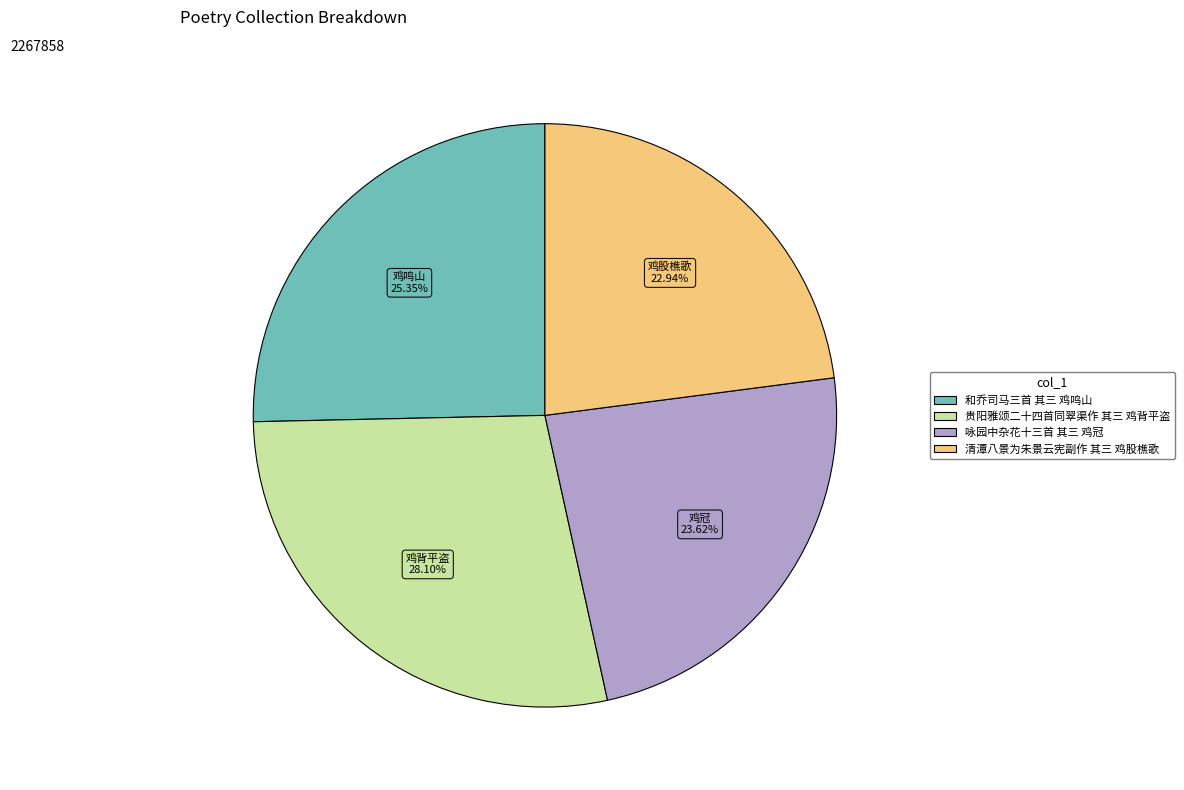

Combined, do 清潭八景为朱景云宪副作 其三 鸡股樵歌 and 和乔司马三首 其三 鸡鸣山 account for over 50%?

No